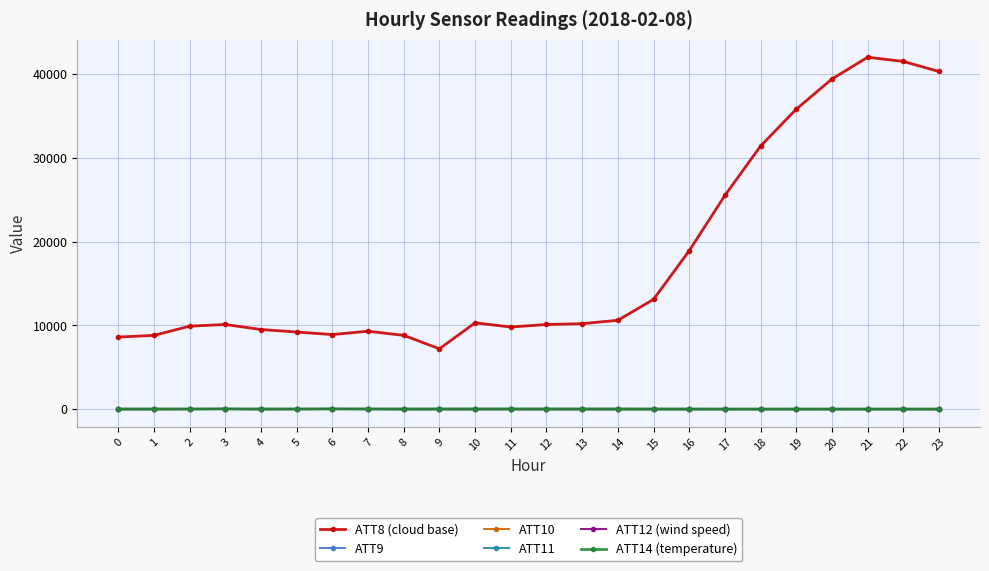

True or false: ATT14 (temperature) and ATT8 (cloud base) intersect in this chart.

False